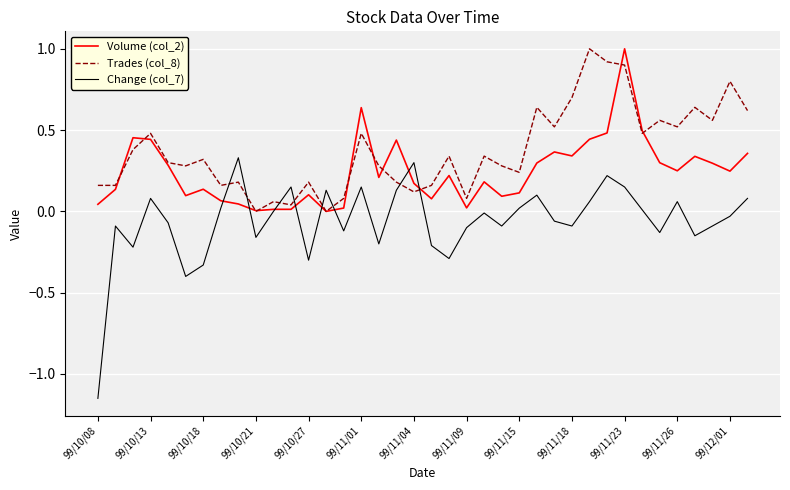

List the series in order of their overall mean, lowest first.

Change (col_7), Volume (col_2), Trades (col_8)